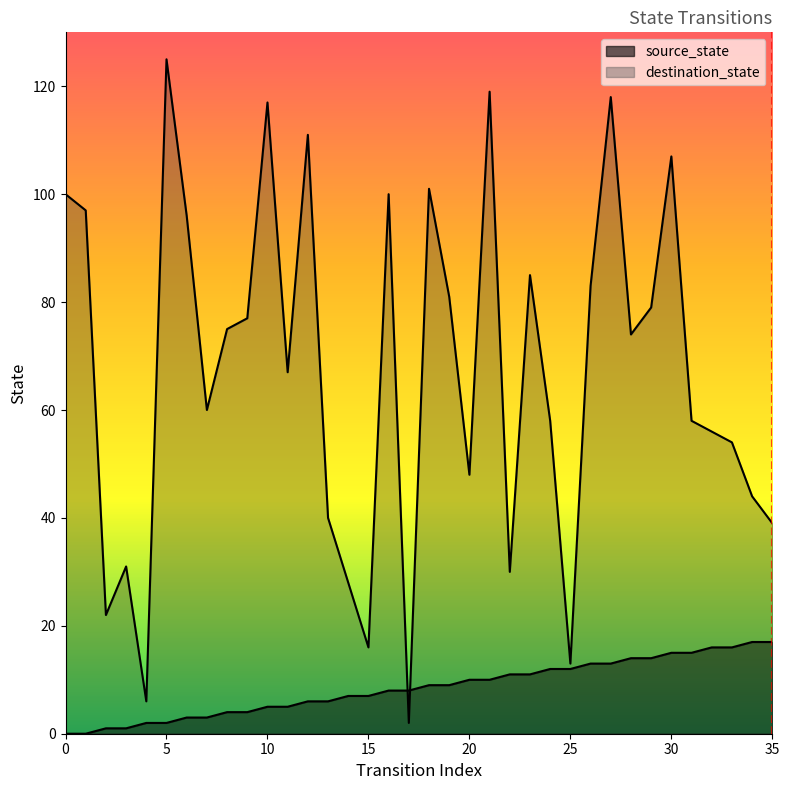

Which series ends up on top after the final intersection of destination_state and source_state?

destination_state